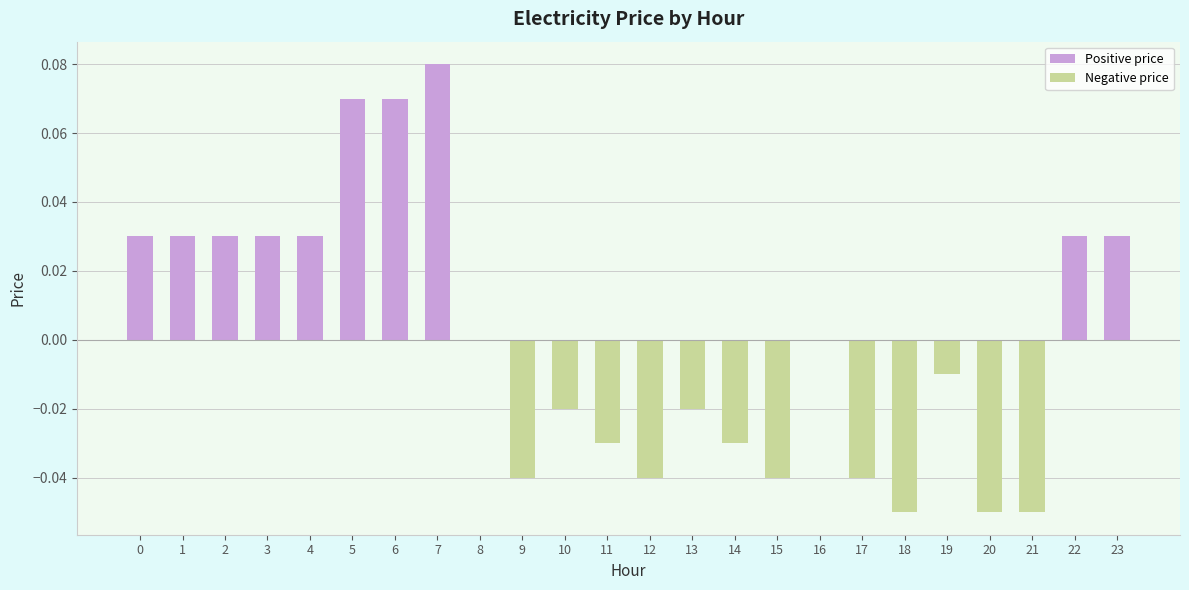

Reading left to right, list all the values displayed in this chart.

Positive price: 0.0	0.0	0.0	0.0	0.0	0.1	0.1	0.1	0.0	0.0	0.0	0.0
Negative price: -0.0	-0.0	-0.0	-0.0	-0.0	-0.0	-0.0	-0.0	-0.1	-0.0	-0.1	-0.1